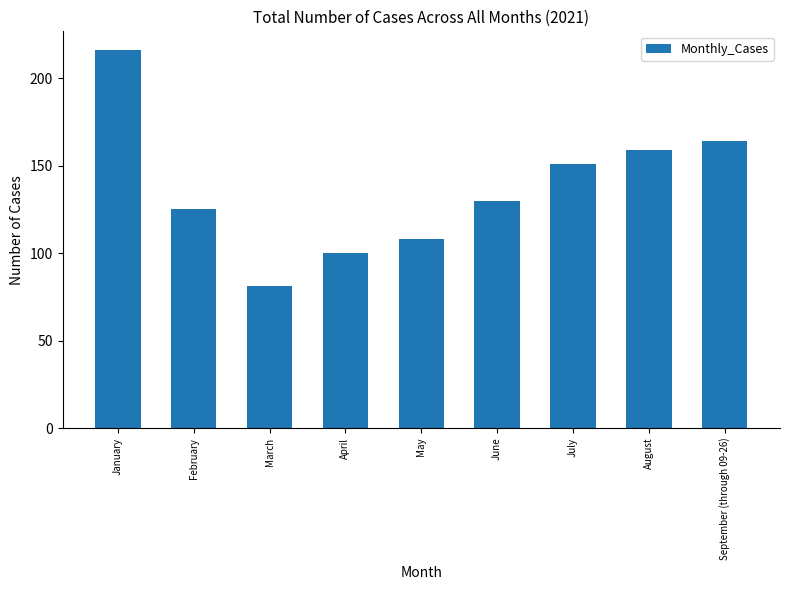

The chart shows a value of 27 at March. True or false?

False